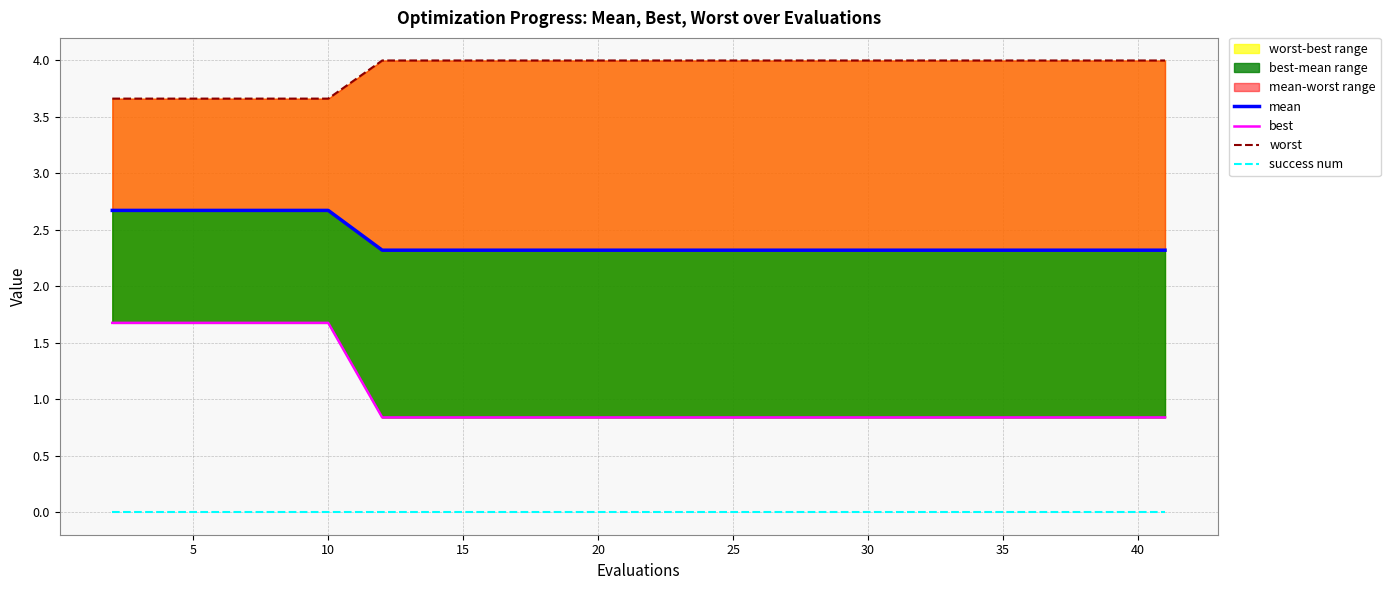

What is the average value of the mean series?

2.4